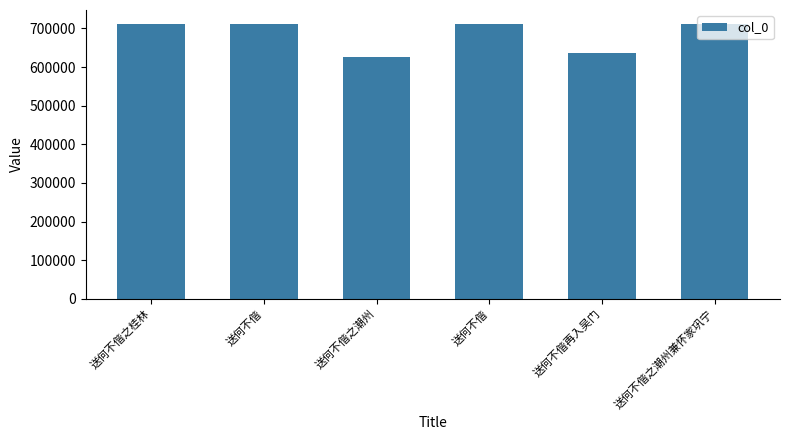

How many bars are there in total?

6